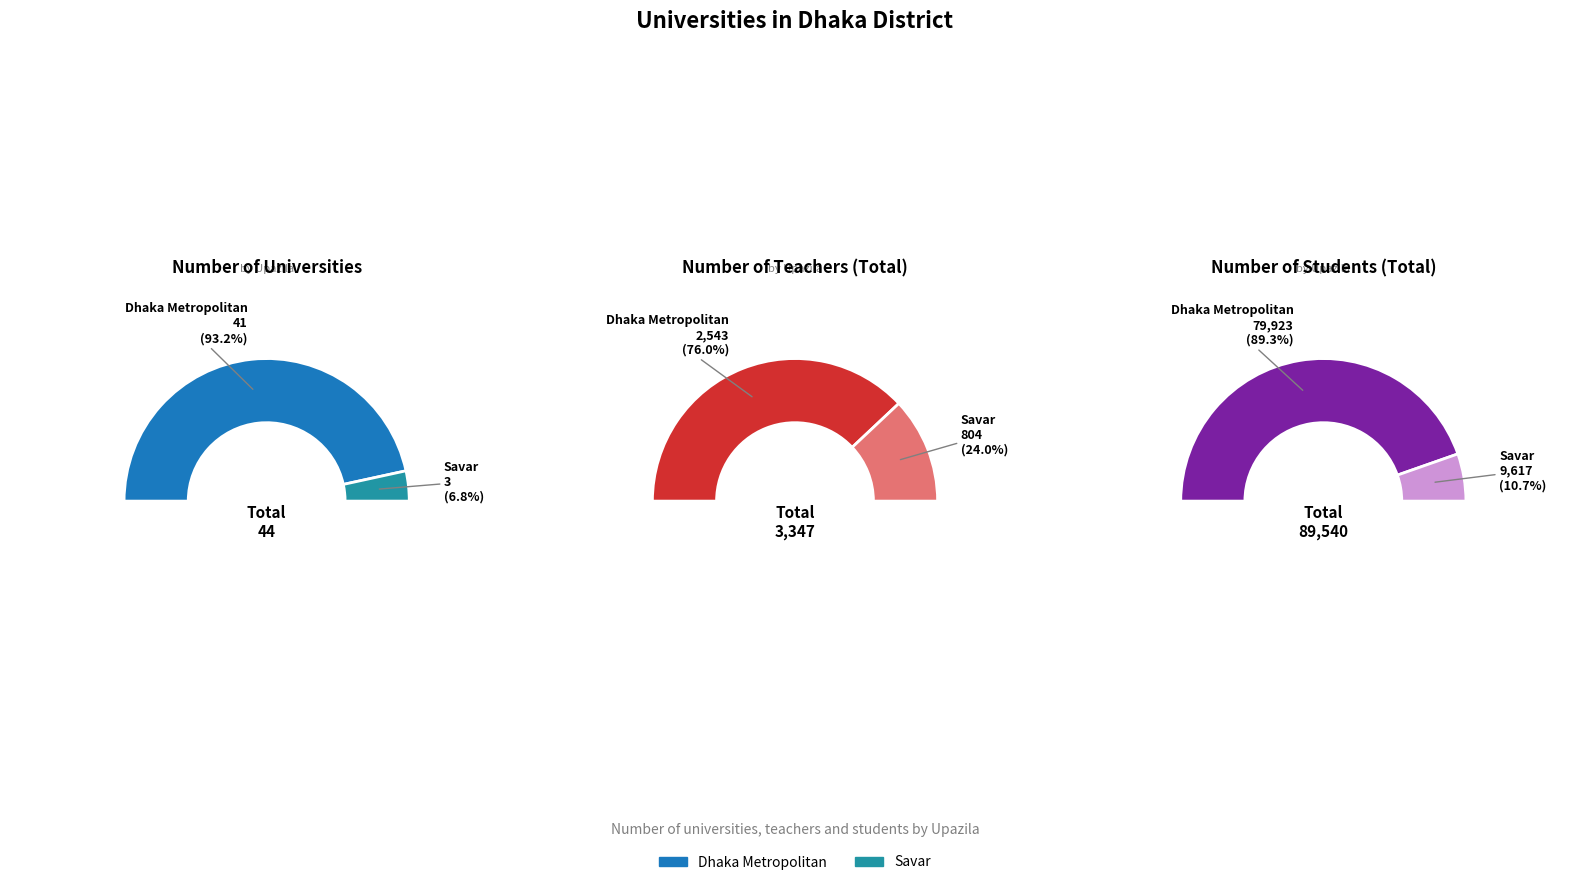

Which series has the largest range (max minus min)?

Number of student (Total)